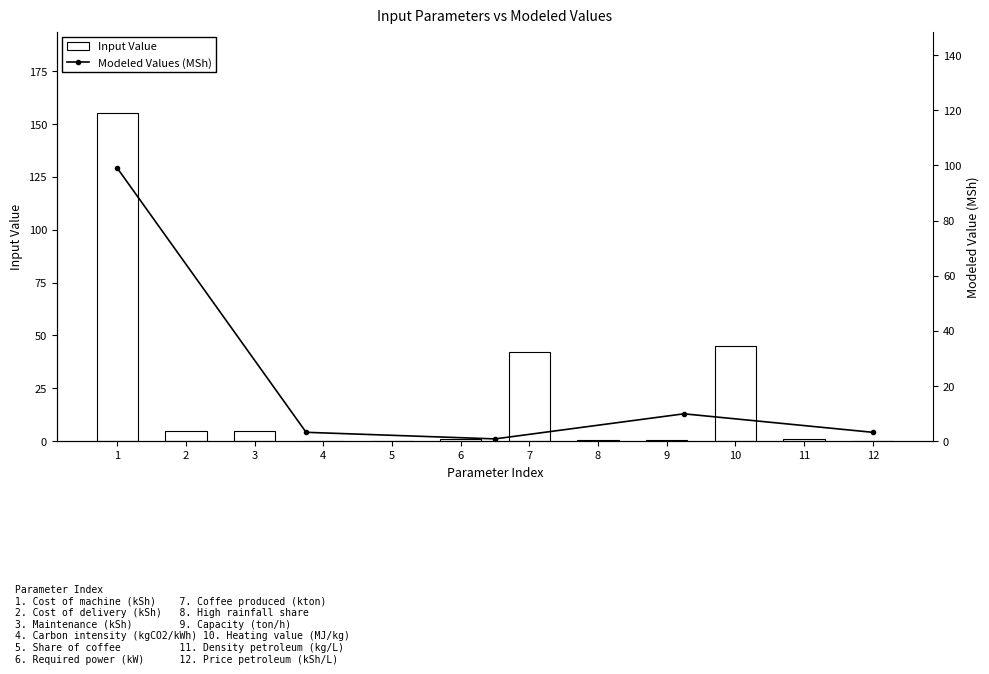

What is the difference between the maximum and minimum values?

154.9